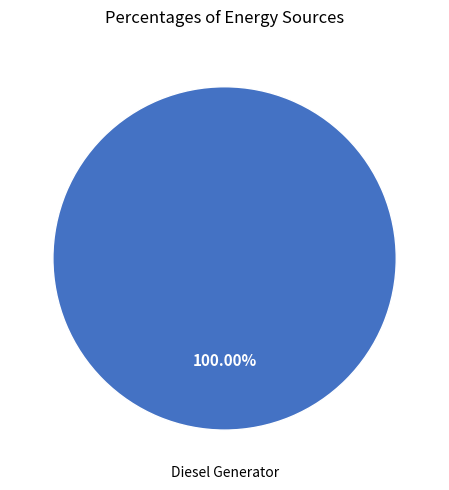

Rank the categories by value from highest to lowest.

Diesel Generator